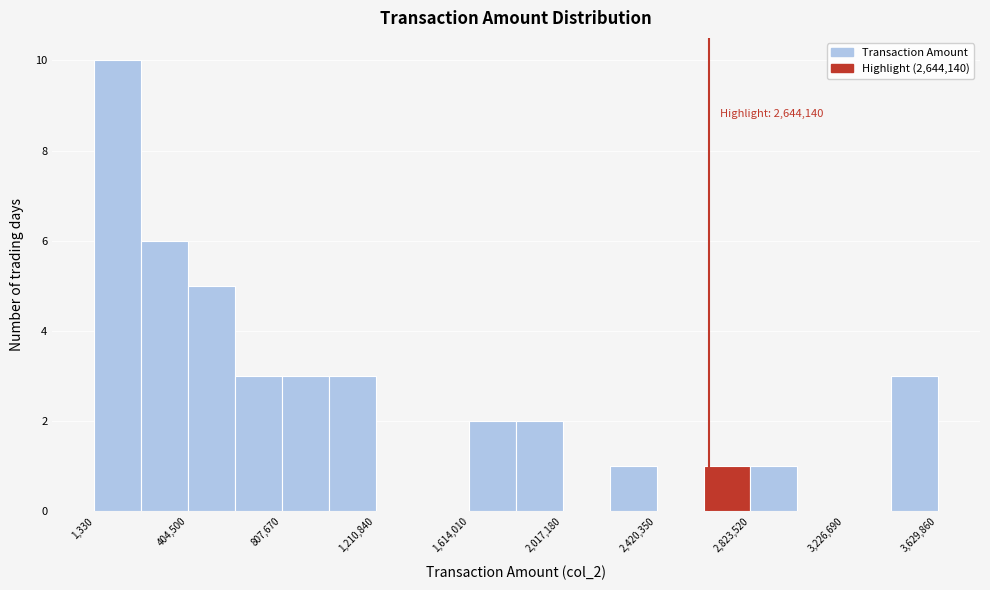

Which range on the x-axis has the tallest bar?

0 to 200000